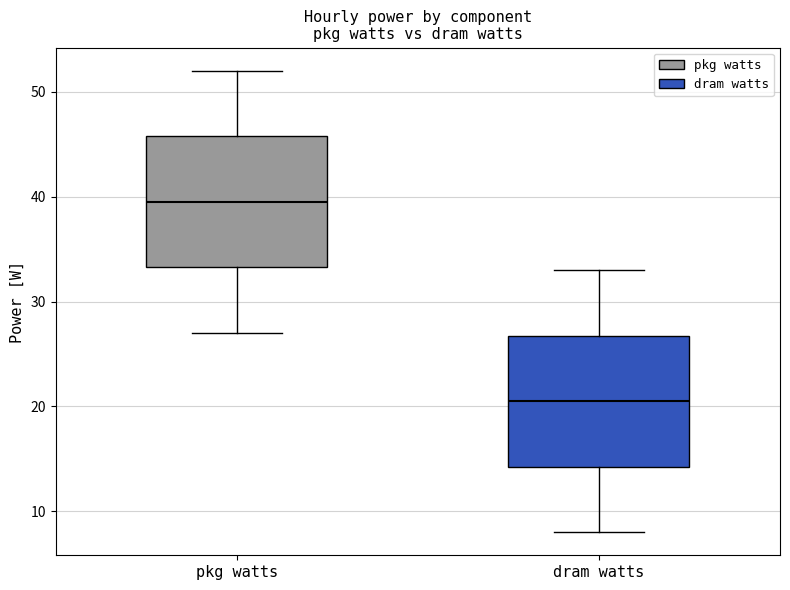

Which box has the lowest median line?

dram watts